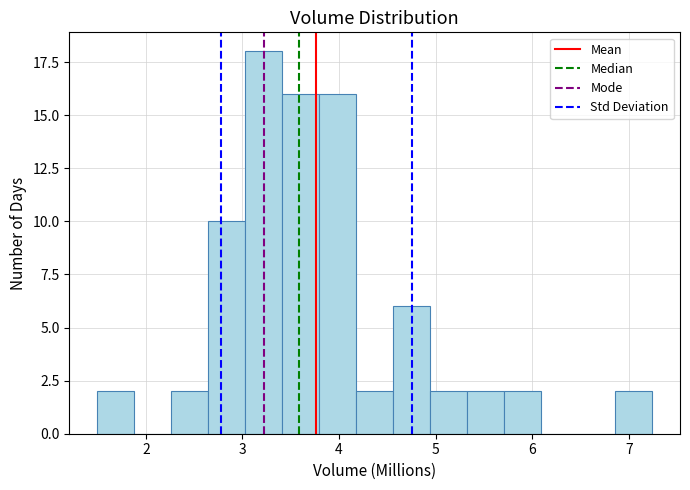

Read against the x-axis, roughly where is the centre of the tallest bar?

3.2